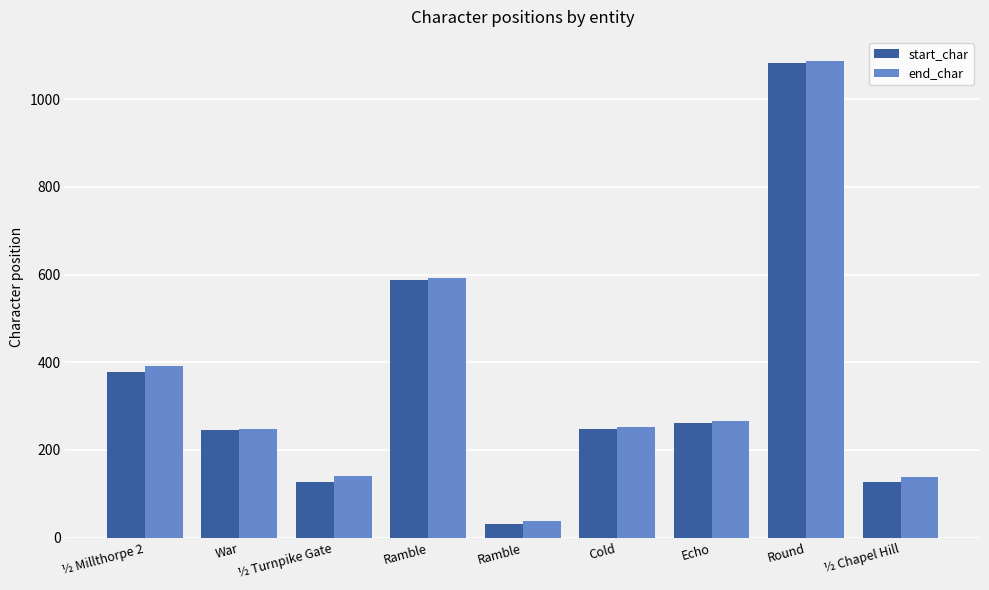

Between Cold and War, which is larger?

Cold